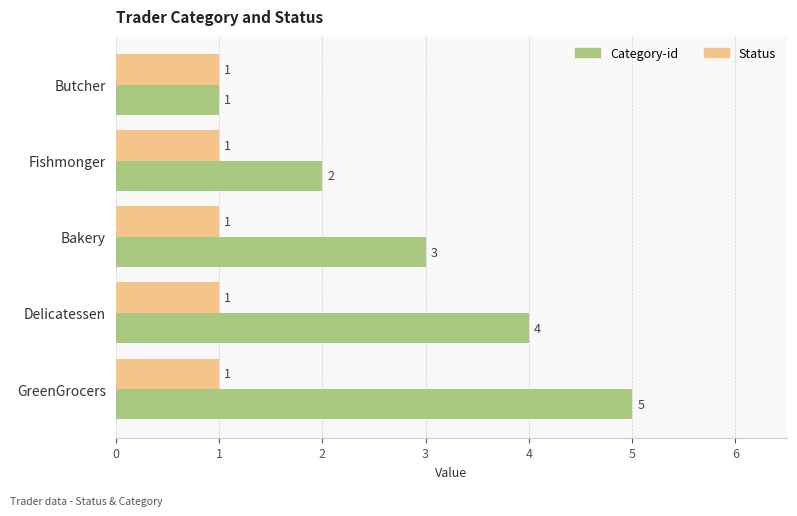

What is the greatest value displayed?

5